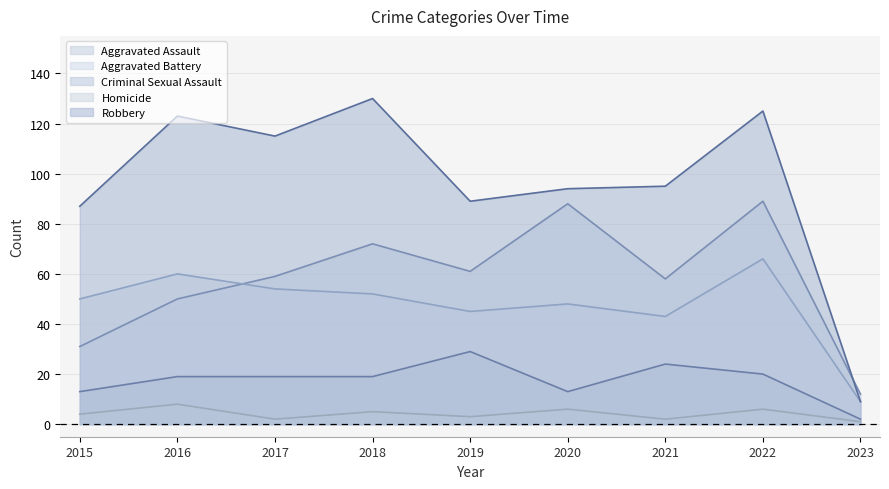

Rank the series at 2016 from highest to lowest value.

Robbery, Aggravated Battery, Aggravated Assault, Criminal Sexual Assault, Homicide